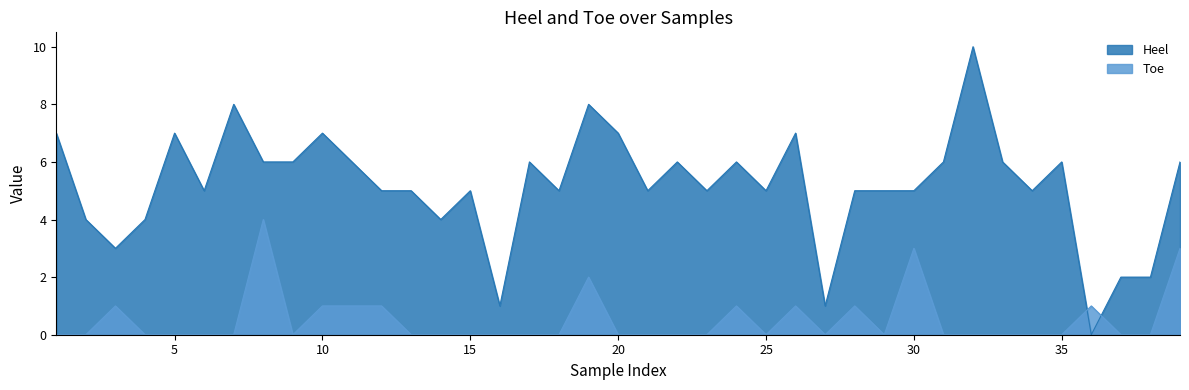

How many times do Heel and Toe cross each other?

2